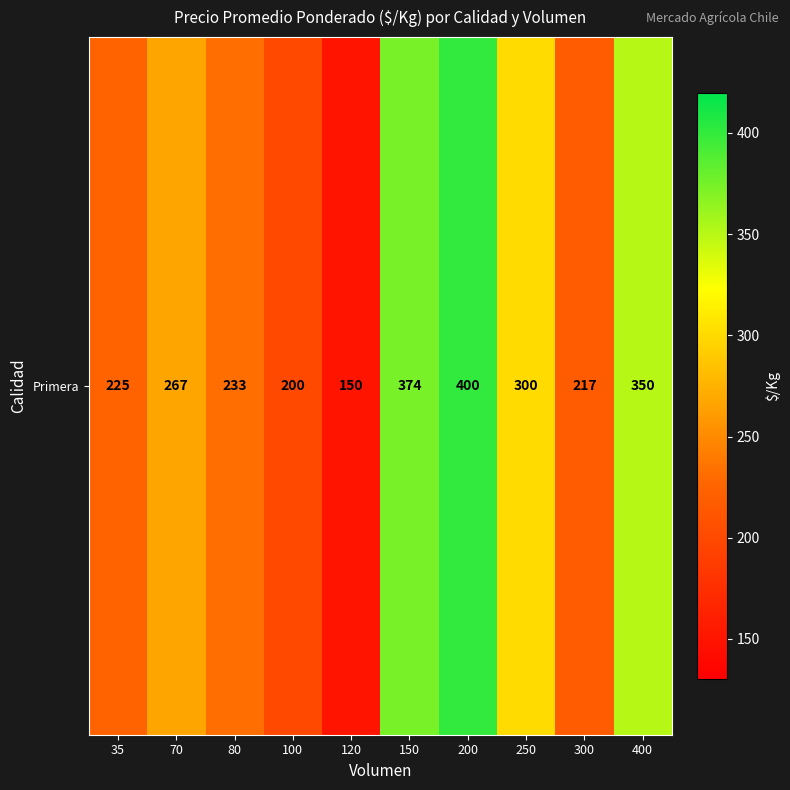

Approximately how many times larger is the value at 150 compared to 250?

1.2